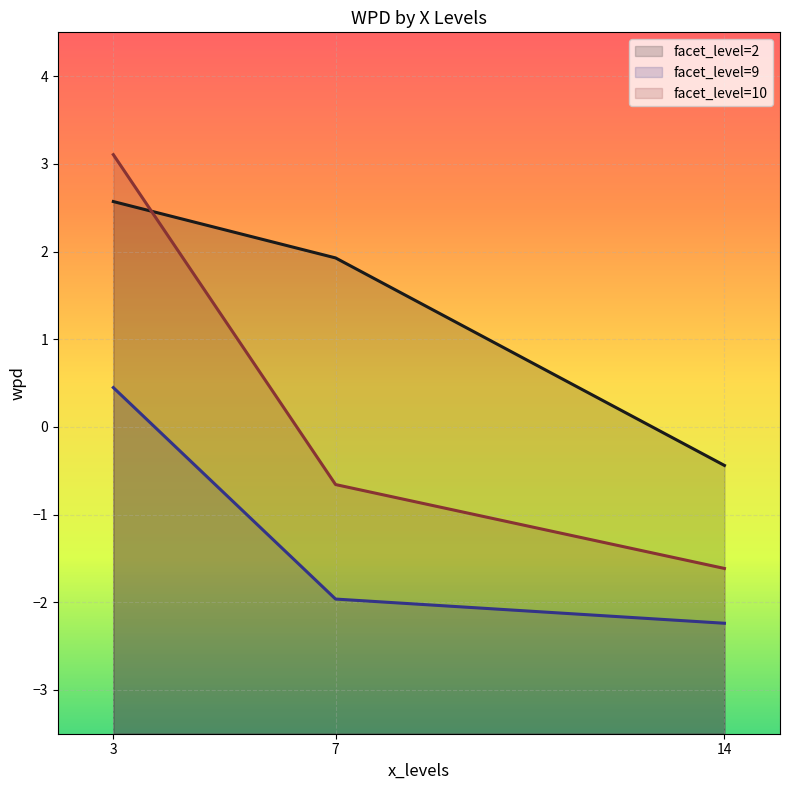

Is it true that the value at 14 is -2.7?

False